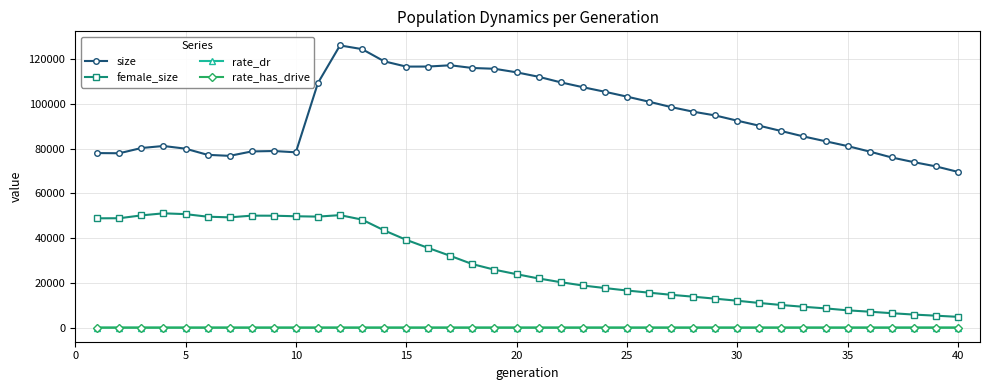

True or false: rate_has_drive and size cross at least once.

False